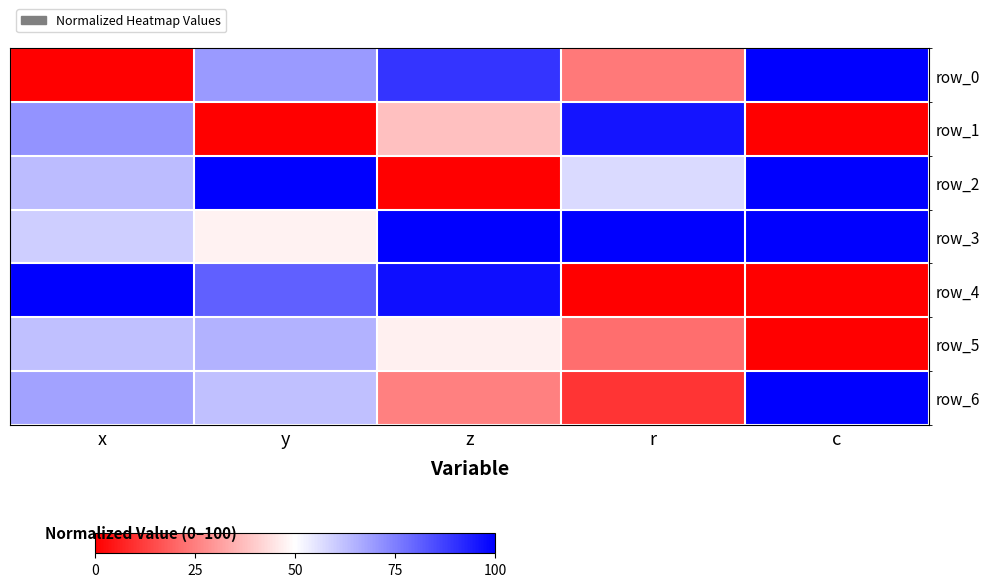

Reading right to left, what are all the values shown in this chart?

row_0: c=100.0	r=24.2	z=89.6	y=69.9	x=0.0
row_1: c=0.0	r=95.8	z=37.6	y=0.0	x=70.8
row_2: c=100.0	r=57.2	z=0.0	y=100.0	x=63.3
row_3: c=100.0	r=100.0	z=100.0	y=47.6	x=59.4
row_4: c=0.0	r=0.0	z=96.9	y=80.9	x=100.0
row_5: c=0.0	r=21.7	z=46.9	y=65.0	x=62.1
row_6: c=100.0	r=10.5	z=25.3	y=62.4	x=68.1